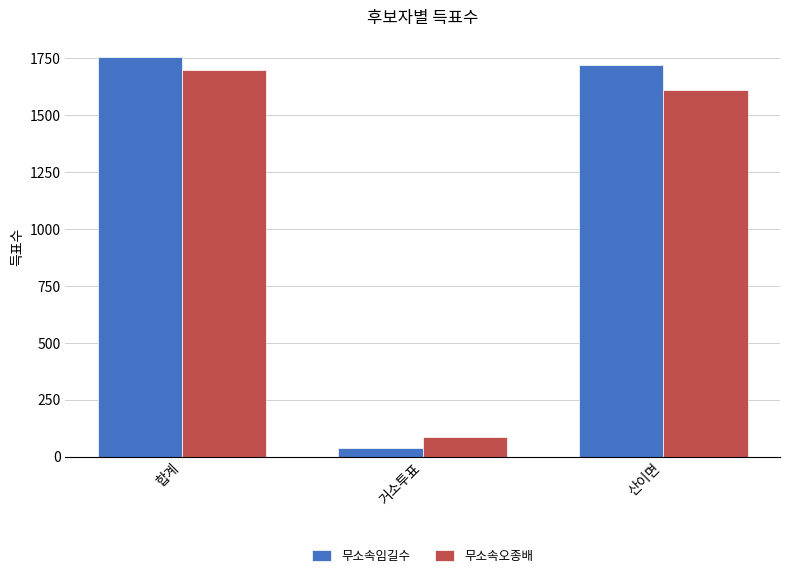

What is the highest value of the 무소속임길수 series?

1757